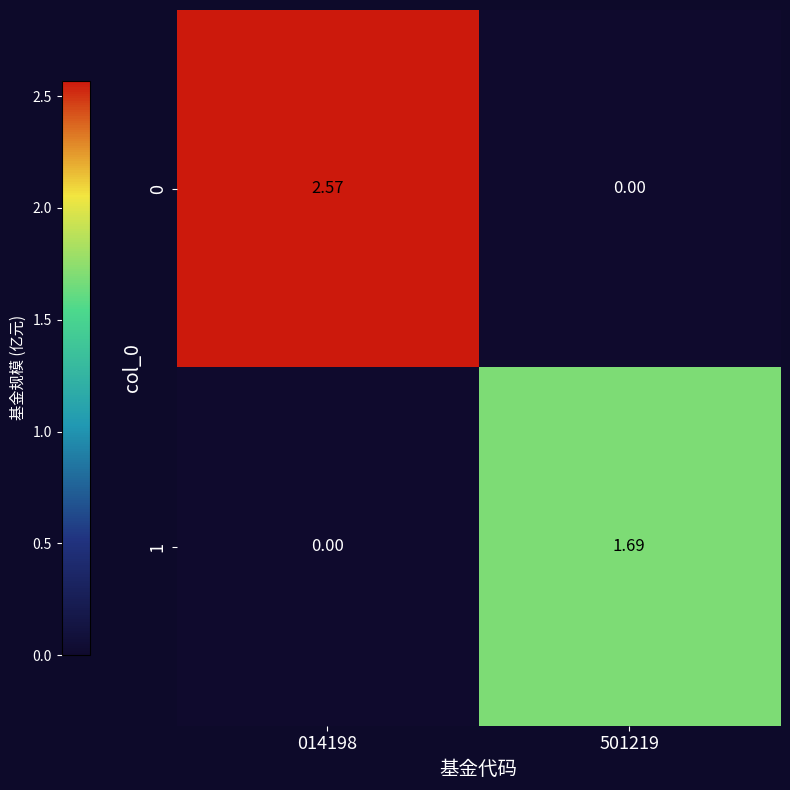

Is the value of 0 at 014198 greater than the value of 1 at 501219?

Yes